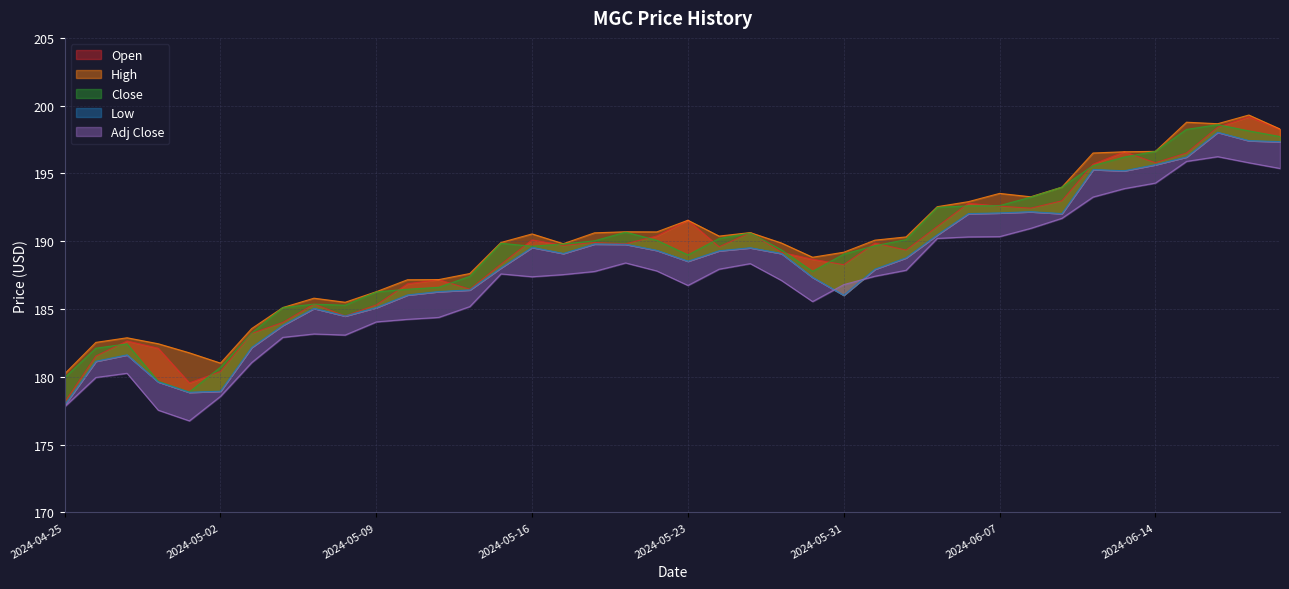

Is it true that High equals 189.8 at 2024-05-17?

True